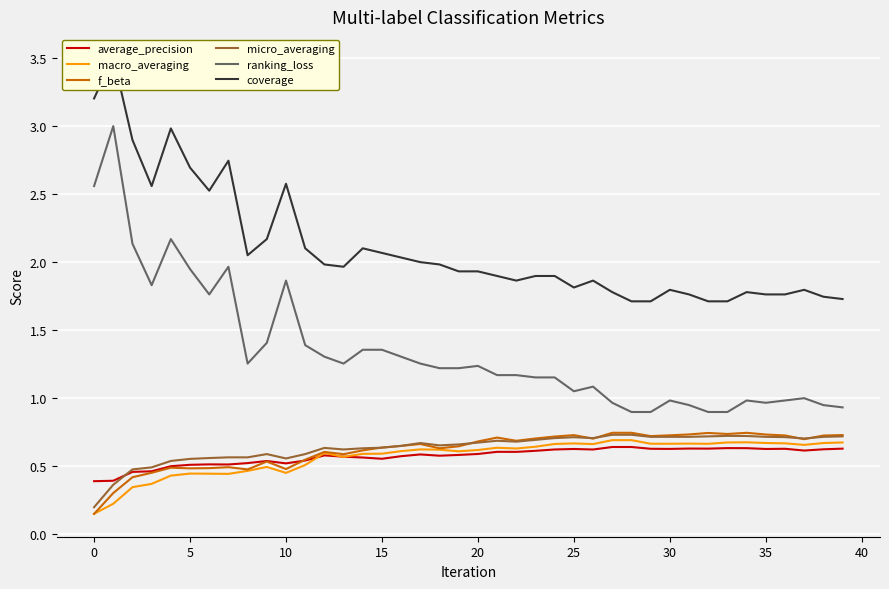

At how many categories does at least one series exceed 2?

15